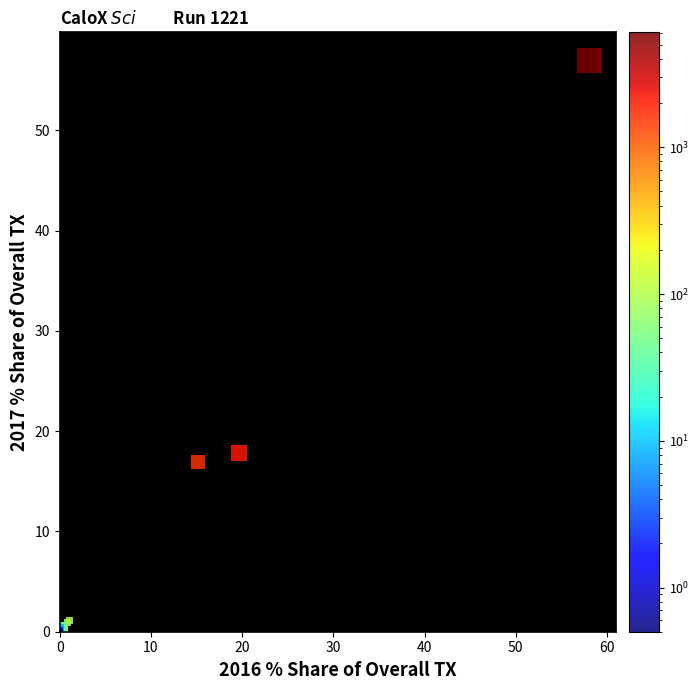

What Y value in the scatter plot is closest to 28?

17.8